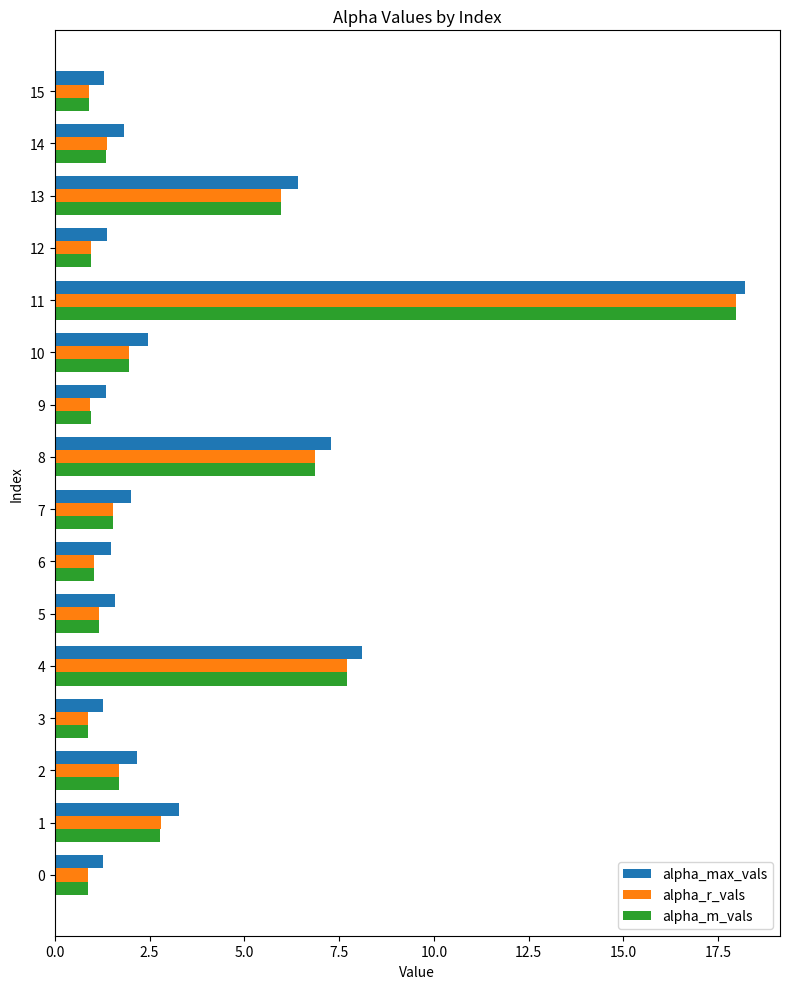

What is the total value across all series at 13?

18.4